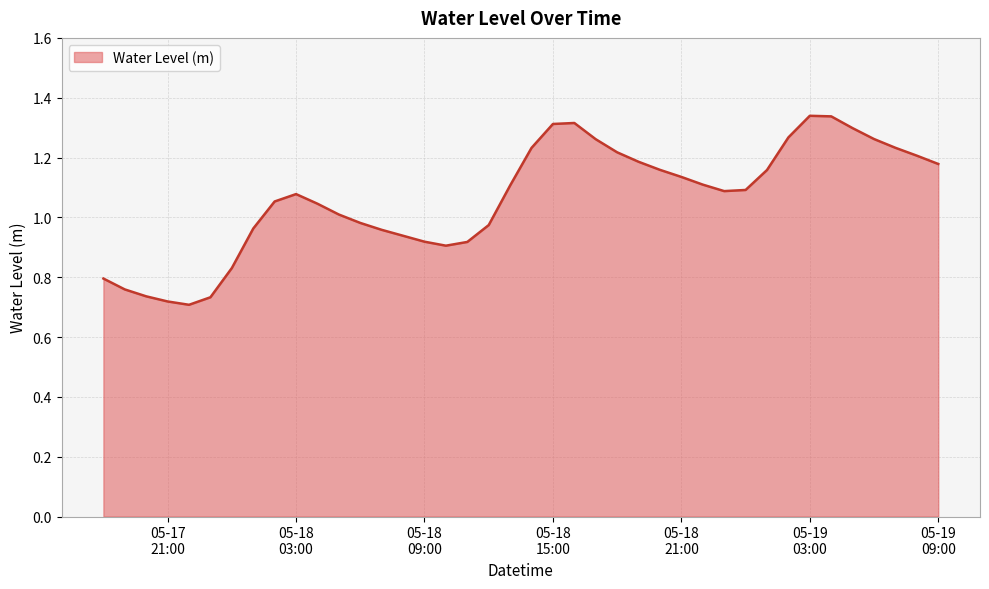

What is the difference between the maximum and minimum values?

0.6